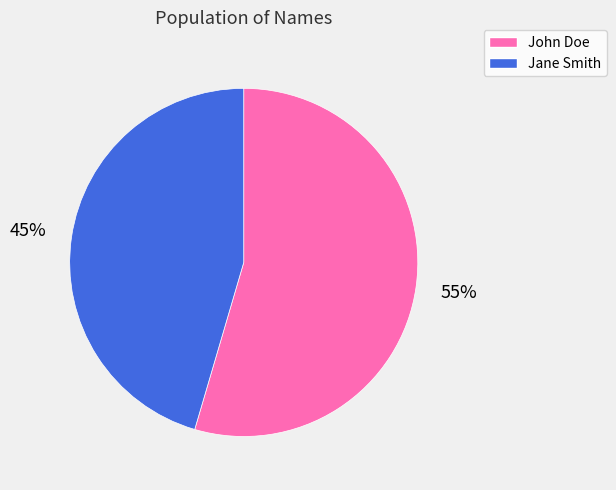

How many segments does this pie chart have?

2